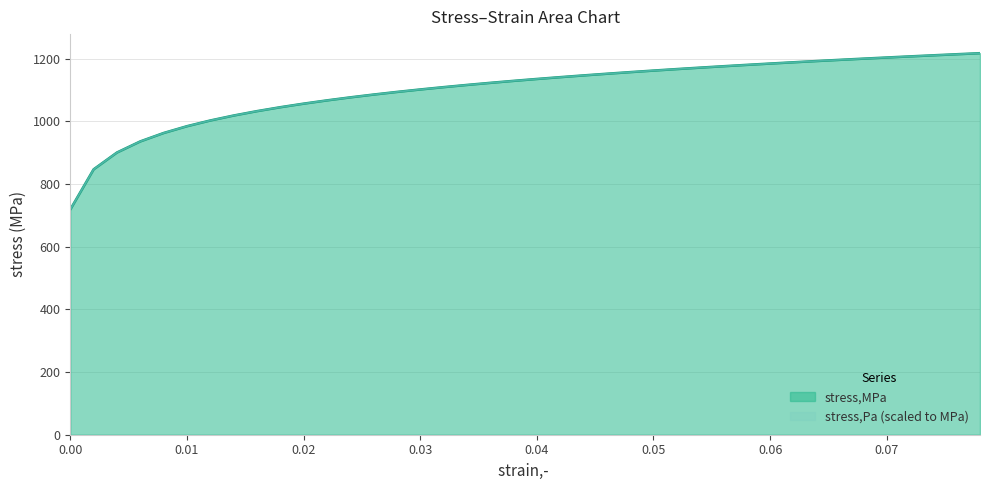

What is the maximum value for stress,MPa?

1217.0